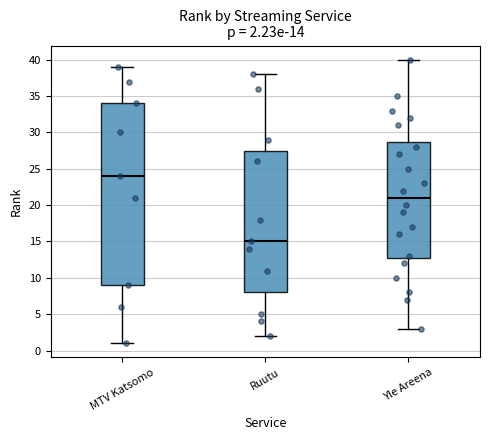

Comparing the boxes themselves (not the whiskers), which one is the tallest?

MTV Katsomo